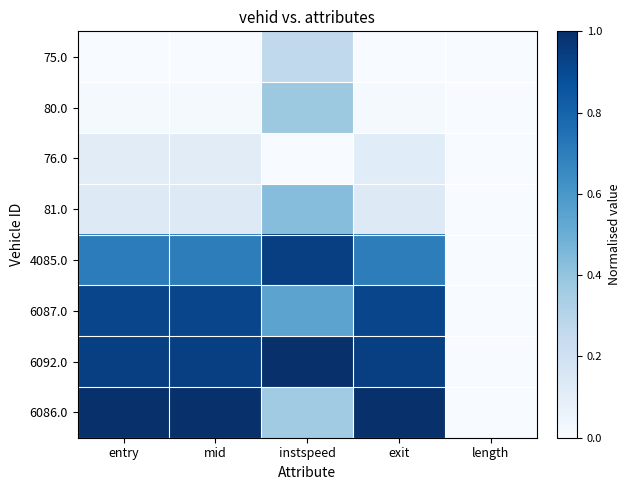

What is the total value across all series at instspeed?

3.9